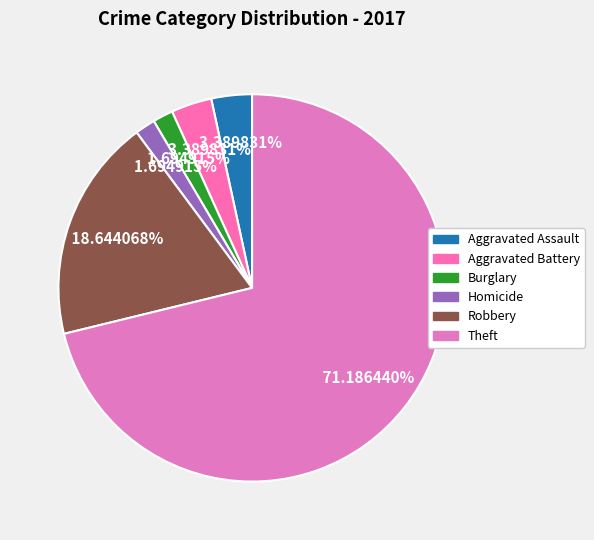

To the nearest percent, what is the difference between the largest and smallest slice percentages?

69%